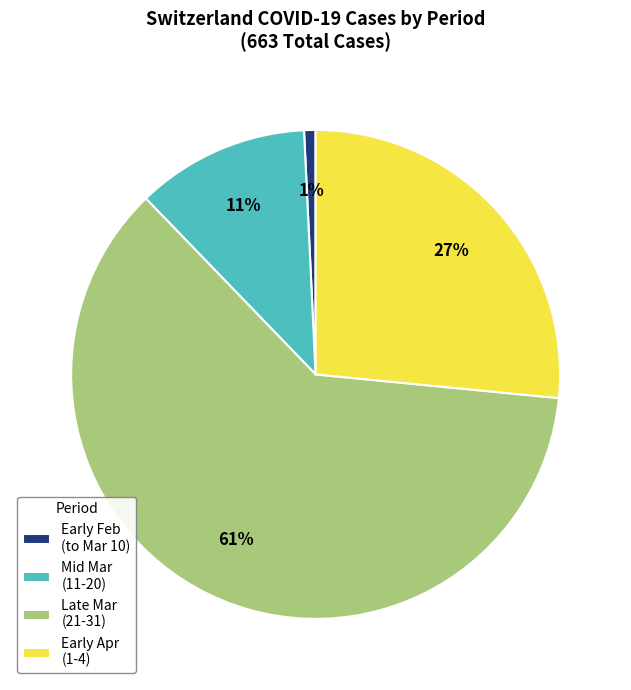

Is the sum of Mid Mar (11-20) and Early Feb (to Mar 10) greater than half?

No